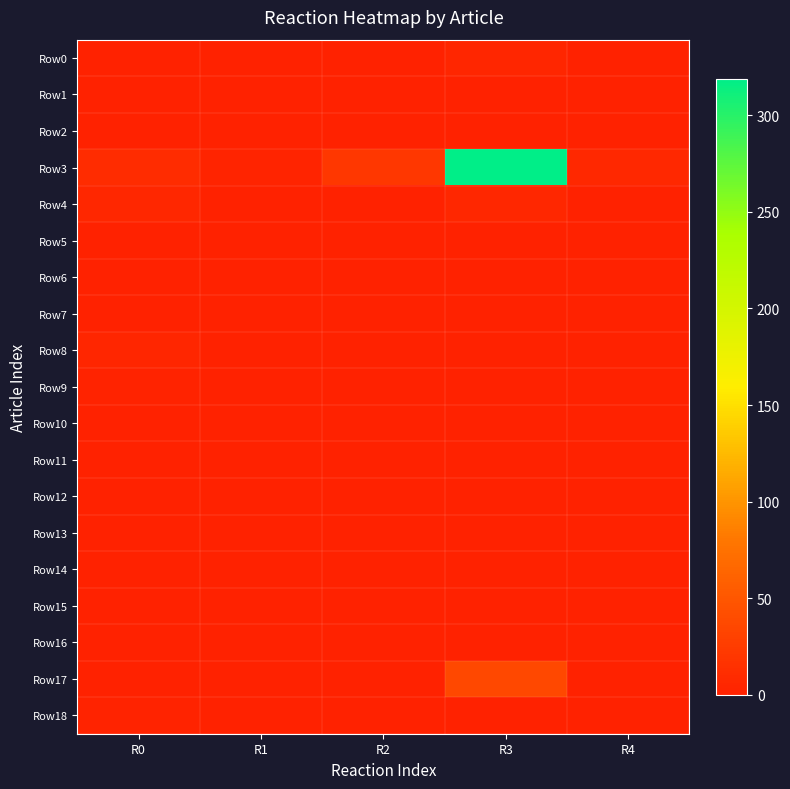

Reading left to right, extract all data points from this chart.

Row0: R0=1	R1=0	R2=0	R3=4	R4=0
Row1: R0=0	R1=0	R2=0	R3=0	R4=0
Row2: R0=1	R1=0	R2=0	R3=0	R4=0
Row3: R0=11	R1=3	R2=21	R3=319	R4=7
Row4: R0=6	R1=1	R2=0	R3=5	R4=1
Row5: R0=1	R1=0	R2=0	R3=1	R4=0
Row6: R0=0	R1=0	R2=0	R3=0	R4=1
Row7: R0=0	R1=0	R2=0	R3=0	R4=0
Row8: R0=4	R1=0	R2=0	R3=0	R4=1
Row9: R0=2	R1=0	R2=0	R3=0	R4=0
Row10: R0=0	R1=0	R2=0	R3=0	R4=0
Row11: R0=0	R1=0	R2=0	R3=0	R4=0
Row12: R0=0	R1=0	R2=0	R3=1	R4=0
Row13: R0=0	R1=0	R2=0	R3=0	R4=0
Row14: R0=0	R1=0	R2=0	R3=0	R4=0
Row15: R0=0	R1=0	R2=0	R3=0	R4=0
Row16: R0=0	R1=0	R2=0	R3=0	R4=0
Row17: R0=1	R1=0	R2=0	R3=37	R4=1
Row18: R0=2	R1=0	R2=0	R3=0	R4=0